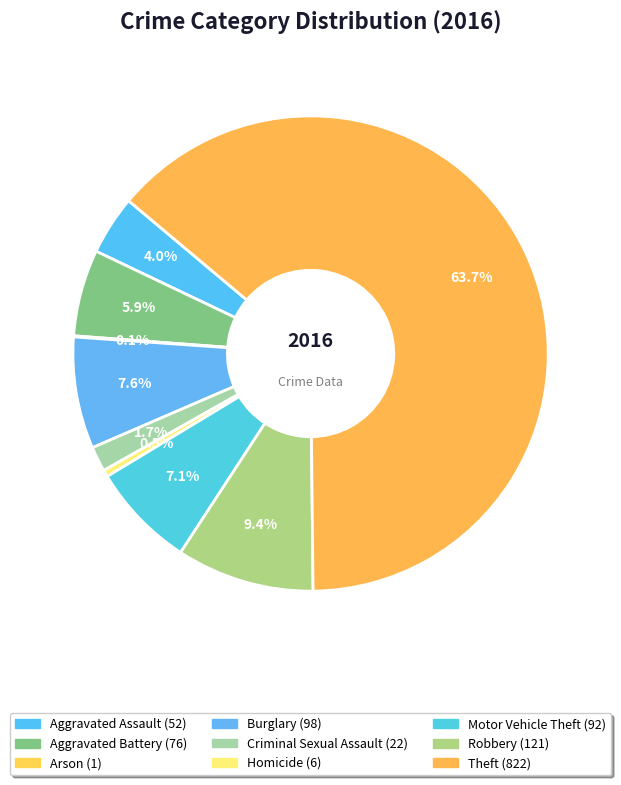

To the nearest percent, what portion does Motor Vehicle Theft represent?

7%